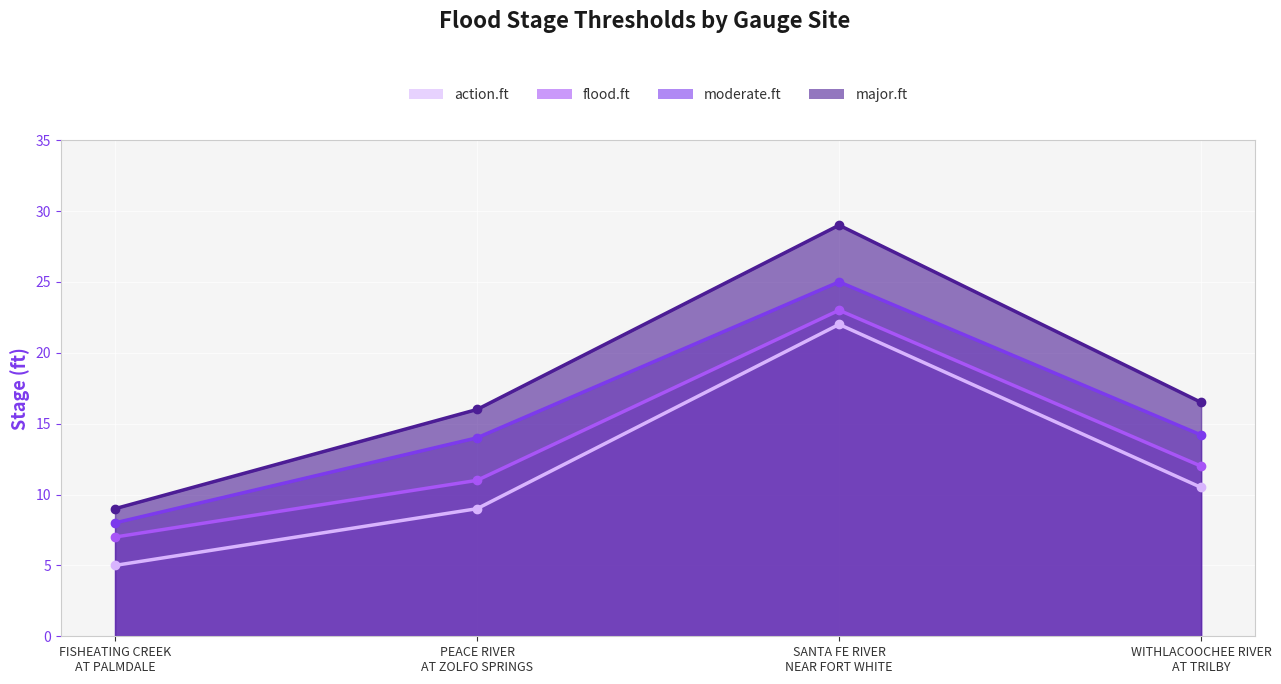

What is the sum of the flood.ft values at PEACE RIVER
AT ZOLFO SPRINGS and FISHEATING CREEK
AT PALMDALE?

18.0